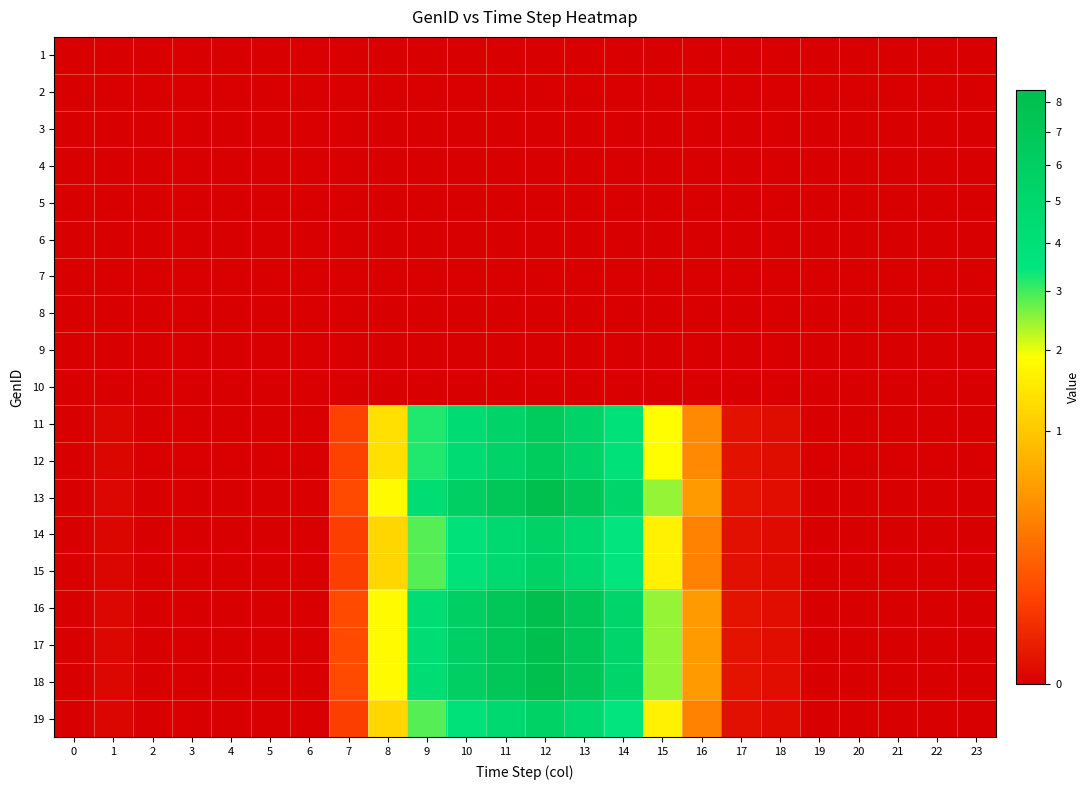

Reading left to right, list all the values displayed in this chart.

1: 0=0.0	1=0.0	2=0.0	3=0.0	4=0.0	5=0.0	6=0.0	7=0.0	8=0.0	9=0.0	10=0.0	11=0.0	12=0.0	13=0.0	14=0.0	15=0.0	16=0.0	17=0.0	18=0.0	19=0.0	20=0.0	21=0.0	22=0.0	23=0.0
2: 0=0.0	1=0.0	2=0.0	3=0.0	4=0.0	5=0.0	6=0.0	7=0.0	8=0.0	9=0.0	10=0.0	11=0.0	12=0.0	13=0.0	14=0.0	15=0.0	16=0.0	17=0.0	18=0.0	19=0.0	20=0.0	21=0.0	22=0.0	23=0.0
3: 0=0.0	1=0.0	2=0.0	3=0.0	4=0.0	5=0.0	6=0.0	7=0.0	8=0.0	9=0.0	10=0.0	11=0.0	12=0.0	13=0.0	14=0.0	15=0.0	16=0.0	17=0.0	18=0.0	19=0.0	20=0.0	21=0.0	22=0.0	23=0.0
4: 0=0.0	1=0.0	2=0.0	3=0.0	4=0.0	5=0.0	6=0.0	7=0.0	8=0.0	9=0.0	10=0.0	11=0.0	12=0.0	13=0.0	14=0.0	15=0.0	16=0.0	17=0.0	18=0.0	19=0.0	20=0.0	21=0.0	22=0.0	23=0.0
5: 0=0.0	1=0.0	2=0.0	3=0.0	4=0.0	5=0.0	6=0.0	7=0.0	8=0.0	9=0.0	10=0.0	11=0.0	12=0.0	13=0.0	14=0.0	15=0.0	16=0.0	17=0.0	18=0.0	19=0.0	20=0.0	21=0.0	22=0.0	23=0.0
6: 0=0.0	1=0.0	2=0.0	3=0.0	4=0.0	5=0.0	6=0.0	7=0.0	8=0.0	9=0.0	10=0.0	11=0.0	12=0.0	13=0.0	14=0.0	15=0.0	16=0.0	17=0.0	18=0.0	19=0.0	20=0.0	21=0.0	22=0.0	23=0.0
7: 0=0.0	1=0.0	2=0.0	3=0.0	4=0.0	5=0.0	6=0.0	7=0.0	8=0.0	9=0.0	10=0.0	11=0.0	12=0.0	13=0.0	14=0.0	15=0.0	16=0.0	17=0.0	18=0.0	19=0.0	20=0.0	21=0.0	22=0.0	23=0.0
8: 0=0.0	1=0.0	2=0.0	3=0.0	4=0.0	5=0.0	6=0.0	7=0.0	8=0.0	9=0.0	10=0.0	11=0.0	12=0.0	13=0.0	14=0.0	15=0.0	16=0.0	17=0.0	18=0.0	19=0.0	20=0.0	21=0.0	22=0.0	23=0.0
9: 0=0.0	1=0.0	2=0.0	3=0.0	4=0.0	5=0.0	6=0.0	7=0.0	8=0.0	9=0.0	10=0.0	11=0.0	12=0.0	13=0.0	14=0.0	15=0.0	16=0.0	17=0.0	18=0.0	19=0.0	20=0.0	21=0.0	22=0.0	23=0.0
10: 0=0.0	1=0.0	2=0.0	3=0.0	4=0.0	5=0.0	6=0.0	7=0.0	8=0.0	9=0.0	10=0.0	11=0.0	12=0.0	13=0.0	14=0.0	15=0.0	16=0.0	17=0.0	18=0.0	19=0.0	20=0.0	21=0.0	22=0.0	23=0.0
11: 0=0.0	1=0.0	2=0.0	3=0.0	4=0.0	5=0.0	6=0.0	7=0.1	8=1.4	9=3.2	10=4.3	11=5.3	12=6.3	13=5.3	14=3.9	15=1.9	16=0.4	17=0.0	18=0.0	19=0.0	20=0.0	21=0.0	22=0.0	23=0.0
12: 0=0.0	1=0.0	2=0.0	3=0.0	4=0.0	5=0.0	6=0.0	7=0.1	8=1.4	9=3.2	10=4.3	11=5.3	12=6.3	13=5.3	14=3.9	15=1.9	16=0.4	17=0.0	18=0.0	19=0.0	20=0.0	21=0.0	22=0.0	23=0.0
13: 0=0.0	1=0.0	2=0.0	3=0.0	4=0.0	5=0.0	6=0.0	7=0.1	8=1.8	9=4.3	10=5.8	11=7.1	12=8.4	13=7.0	14=5.2	15=2.5	16=0.5	17=0.0	18=0.0	19=0.0	20=0.0	21=0.0	22=0.0	23=0.0
14: 0=0.0	1=0.0	2=0.0	3=0.0	4=0.0	5=0.0	6=0.0	7=0.1	8=1.2	9=2.9	10=3.9	11=4.7	12=5.6	13=4.7	14=3.4	15=1.6	16=0.3	17=0.0	18=0.0	19=0.0	20=0.0	21=0.0	22=0.0	23=0.0
15: 0=0.0	1=0.0	2=0.0	3=0.0	4=0.0	5=0.0	6=0.0	7=0.1	8=1.2	9=2.9	10=3.9	11=4.7	12=5.6	13=4.7	14=3.4	15=1.6	16=0.3	17=0.0	18=0.0	19=0.0	20=0.0	21=0.0	22=0.0	23=0.0
16: 0=0.0	1=0.0	2=0.0	3=0.0	4=0.0	5=0.0	6=0.0	7=0.1	8=1.8	9=4.3	10=5.8	11=7.1	12=8.4	13=7.0	14=5.2	15=2.5	16=0.5	17=0.0	18=0.0	19=0.0	20=0.0	21=0.0	22=0.0	23=0.0
17: 0=0.0	1=0.0	2=0.0	3=0.0	4=0.0	5=0.0	6=0.0	7=0.1	8=1.8	9=4.3	10=5.8	11=7.1	12=8.4	13=7.0	14=5.2	15=2.5	16=0.5	17=0.0	18=0.0	19=0.0	20=0.0	21=0.0	22=0.0	23=0.0
18: 0=0.0	1=0.0	2=0.0	3=0.0	4=0.0	5=0.0	6=0.0	7=0.1	8=1.8	9=4.3	10=5.8	11=7.1	12=8.4	13=7.0	14=5.2	15=2.5	16=0.5	17=0.0	18=0.0	19=0.0	20=0.0	21=0.0	22=0.0	23=0.0
19: 0=0.0	1=0.0	2=0.0	3=0.0	4=0.0	5=0.0	6=0.0	7=0.1	8=1.2	9=2.9	10=3.9	11=4.7	12=5.6	13=4.7	14=3.4	15=1.6	16=0.3	17=0.0	18=0.0	19=0.0	20=0.0	21=0.0	22=0.0	23=0.0